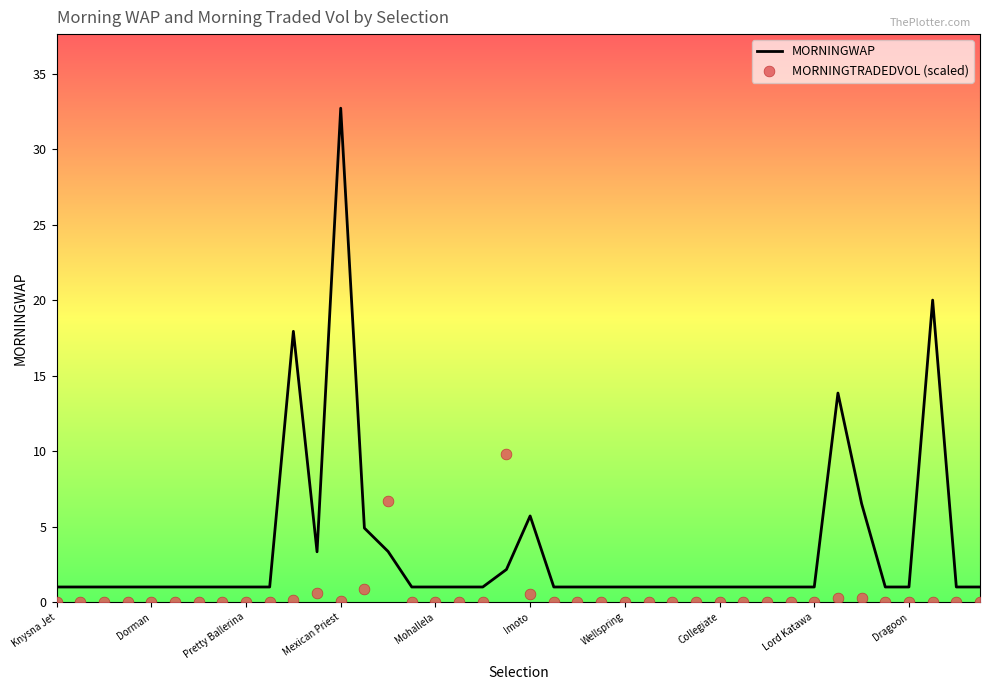

Which series has the largest total across all categories?

MORNINGWAP